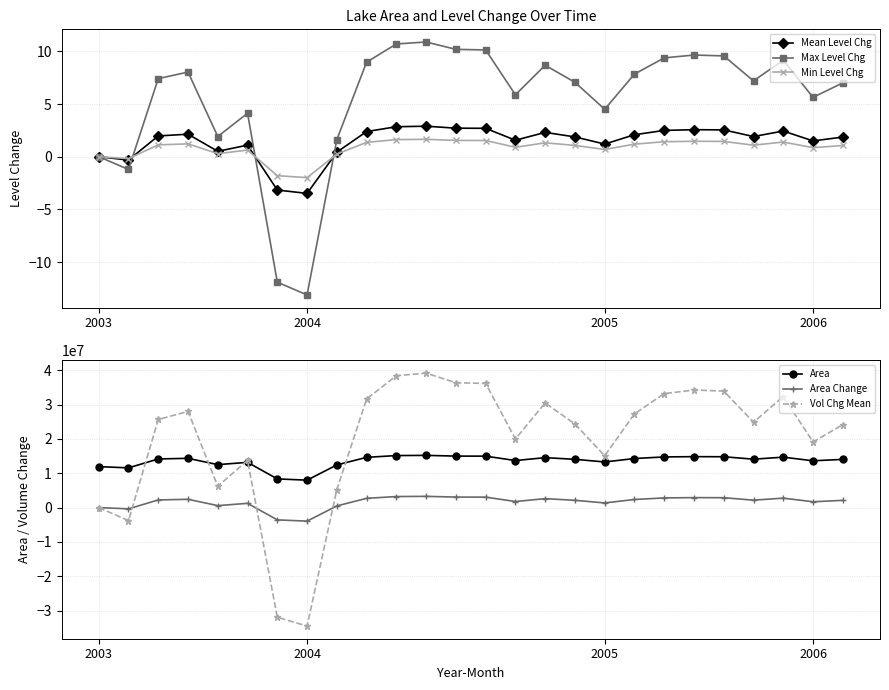

Which series has the widest spread of values?

Vol Chg Mean